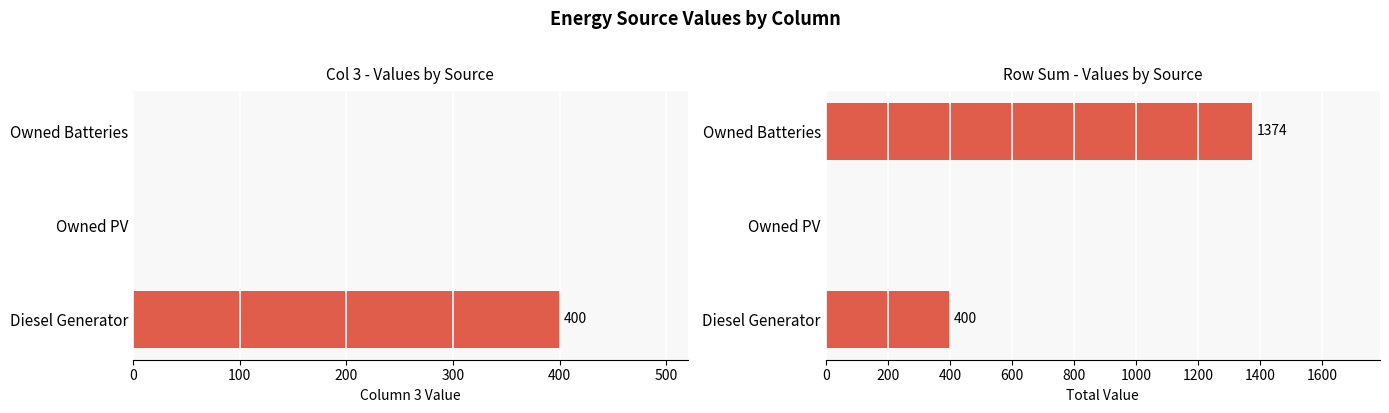

Is it true that the value at Diesel Generator is 249?

False